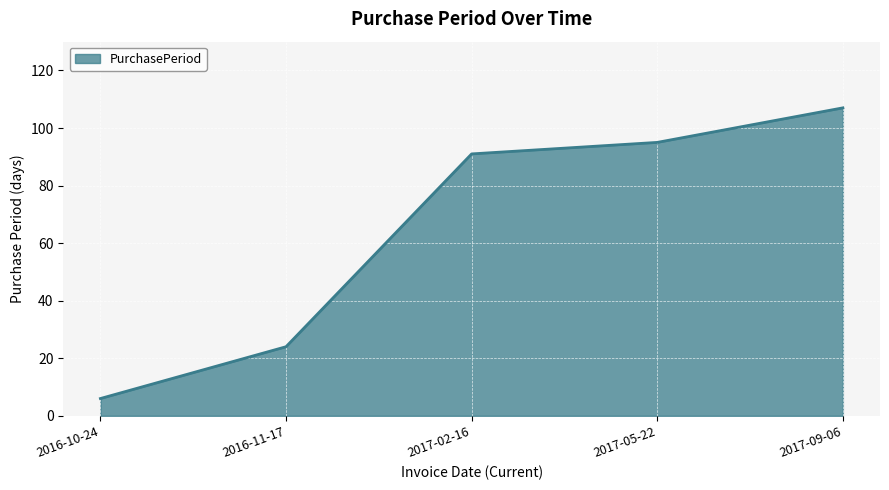

Rank the categories by value from highest to lowest.

2017-09-06, 2017-05-22, 2017-02-16, 2016-11-17, 2016-10-24